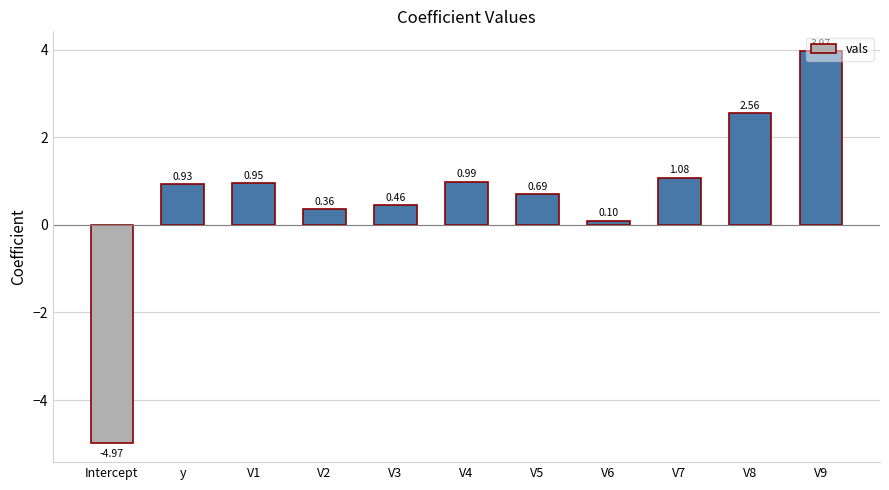

At which category does the chart reach its minimum across all series?

Intercept